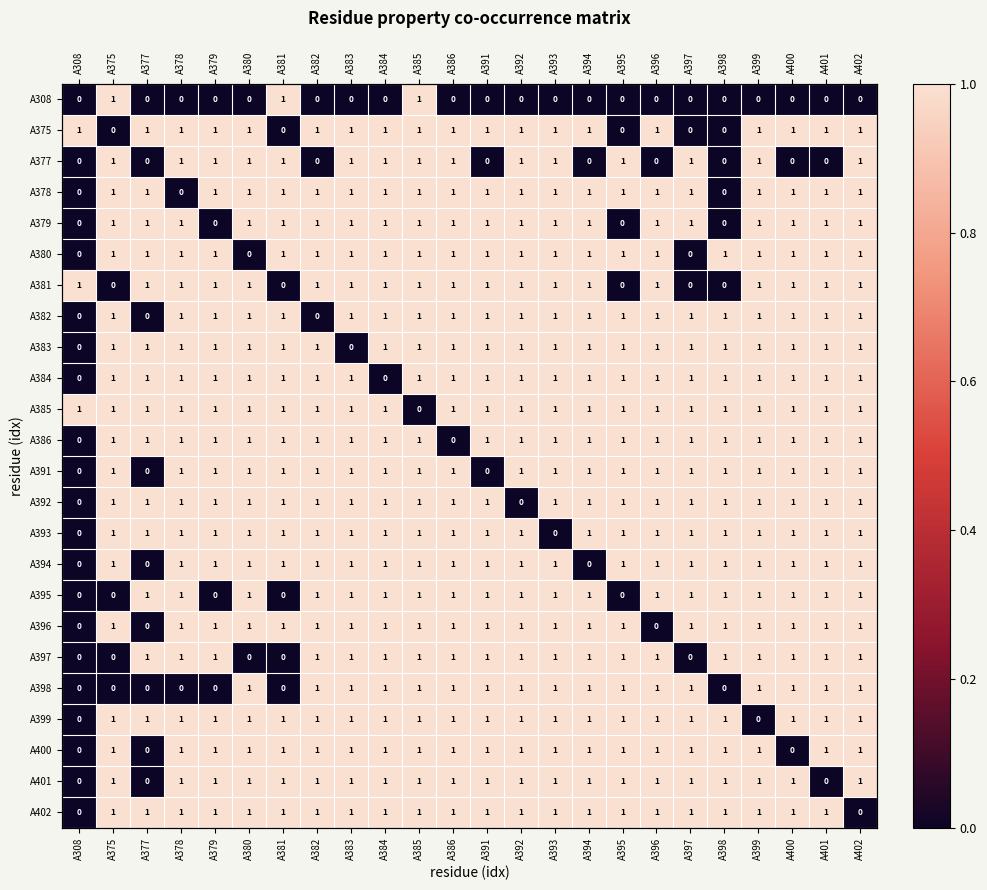

The value of A384 at A380 is 1. True or false?

True